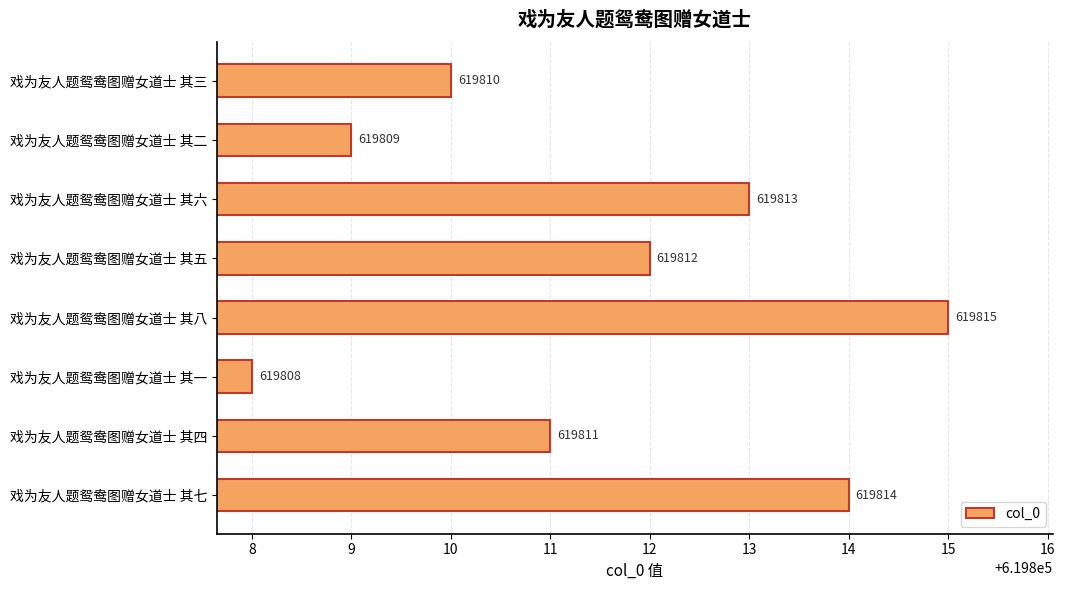

True or false: the data shows 619810 at 戏为友人题鸳鸯图赠女道士 其三.

True